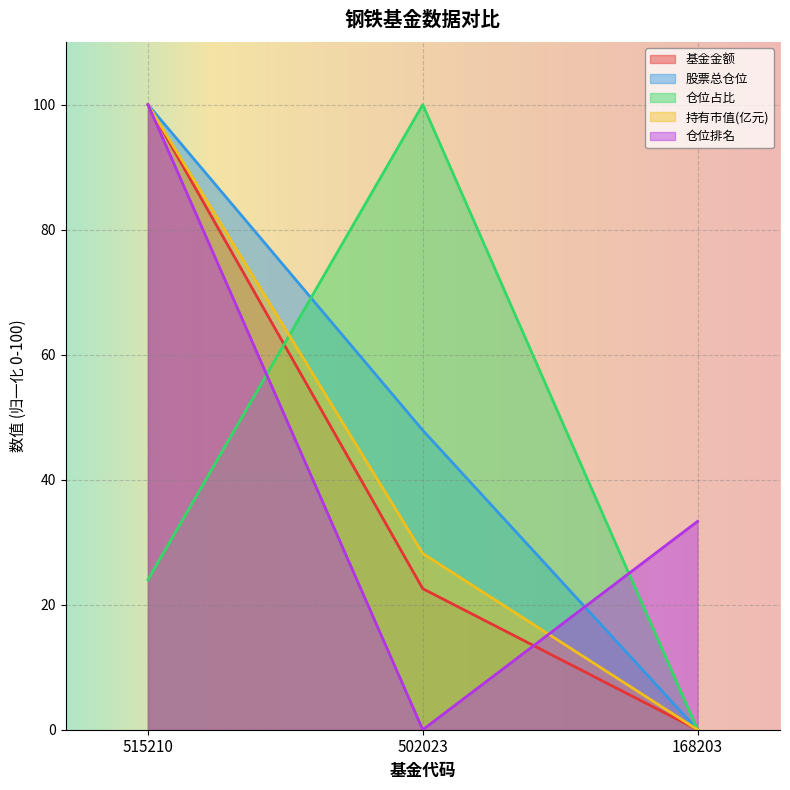

What is the sum of the 仓位占比 values at 502023 and 515210?

124.0